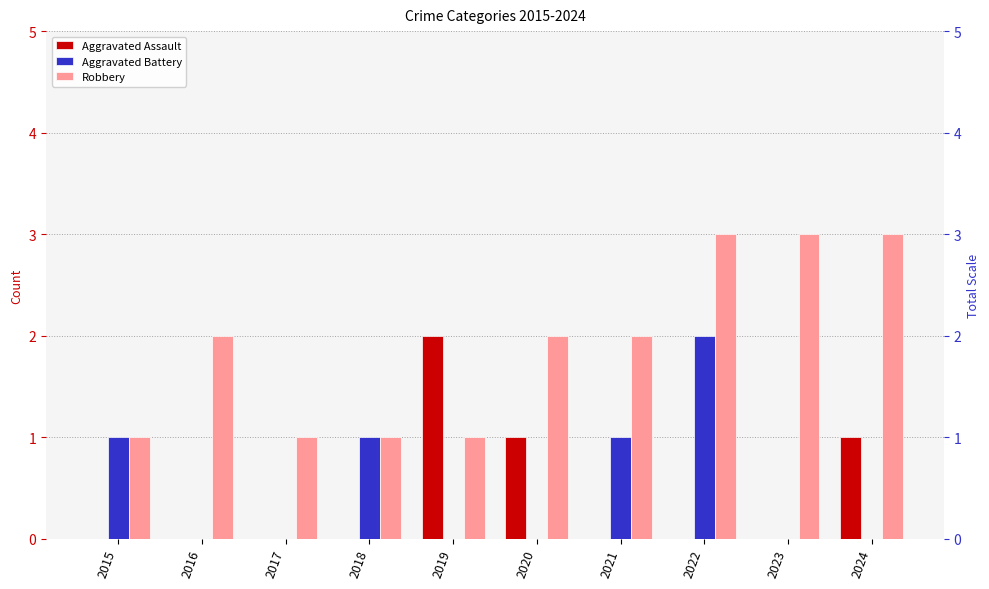

What are all the series names shown in the legend?

Aggravated Assault, Aggravated Battery, Robbery